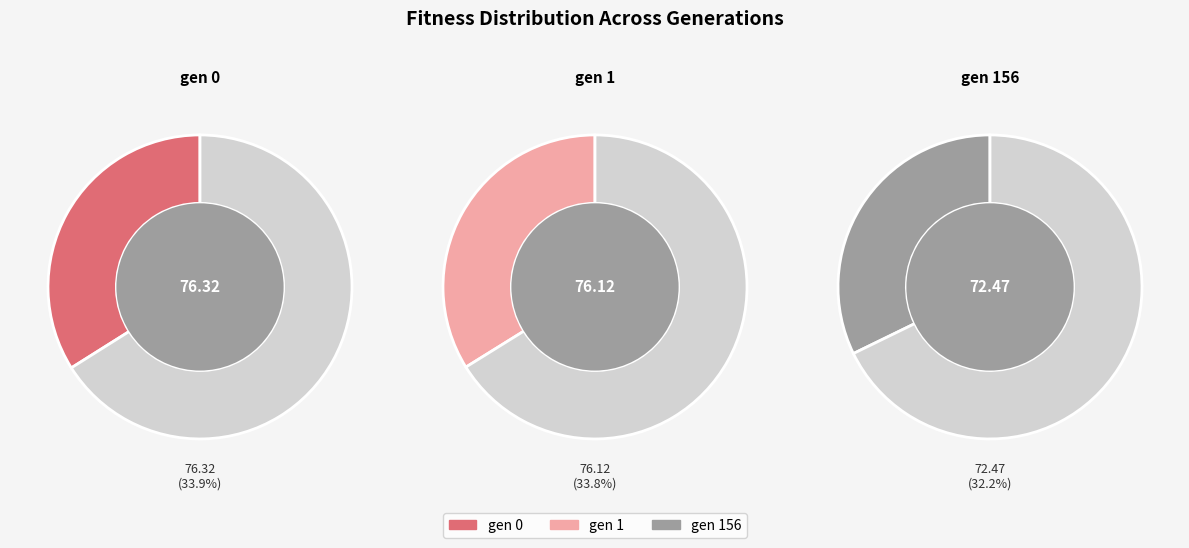

Is it true that gen 1 is 34% of the pie?

True